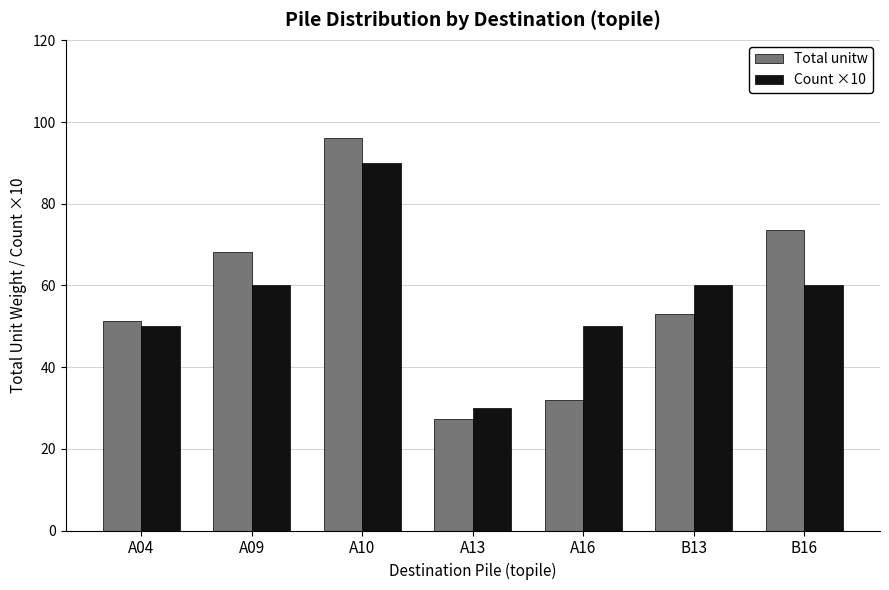

The value of Total unitw at A10 is 96.1. True or false?

True